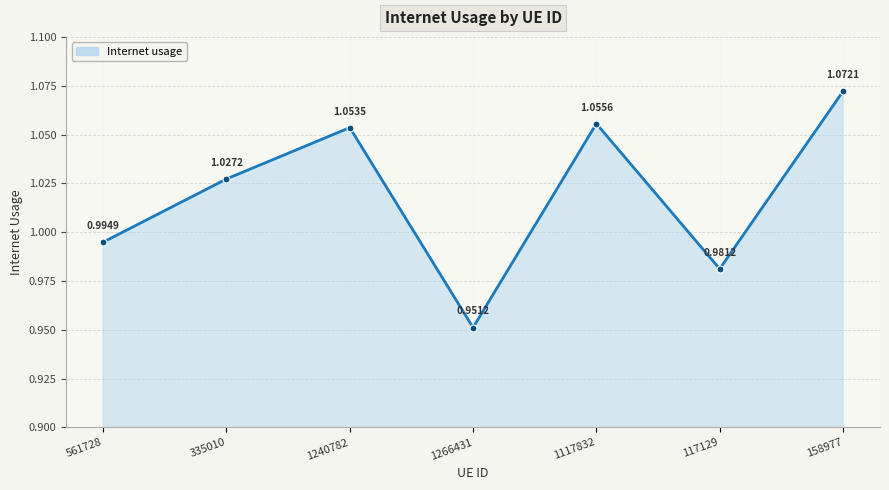

How many lines are shown in the chart?

1